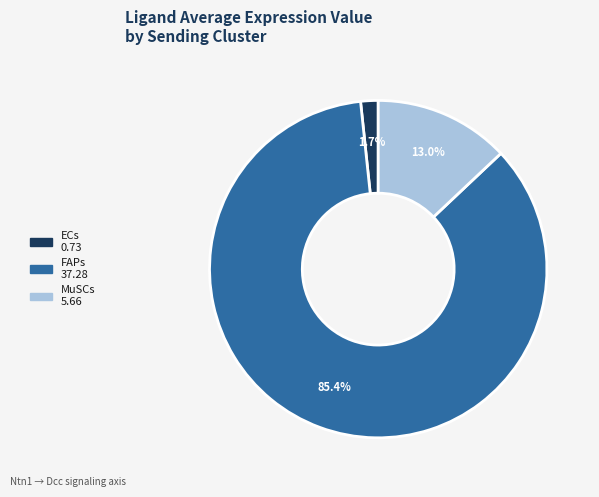

Rank the categories by value from lowest to highest.

ECs, MuSCs, FAPs